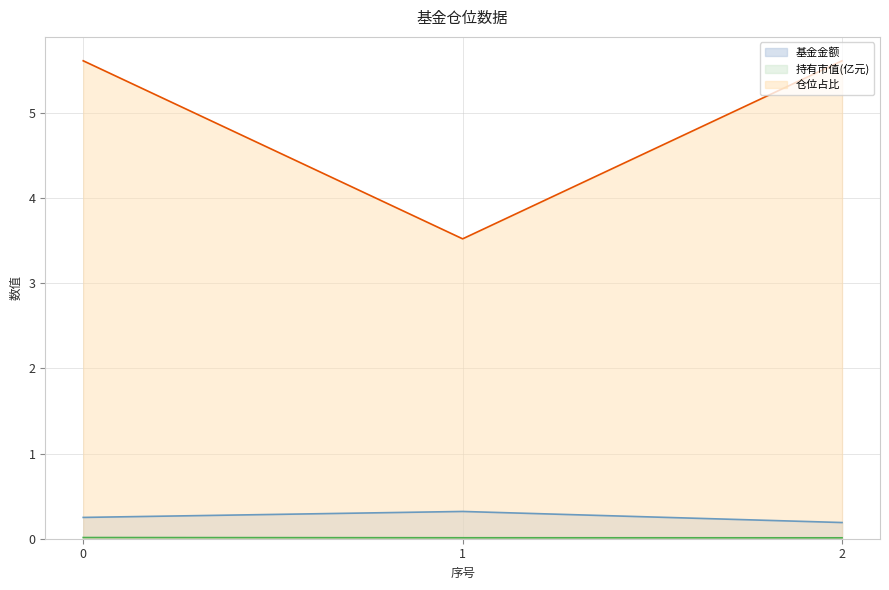

Does the chart have visible grid lines?

Yes